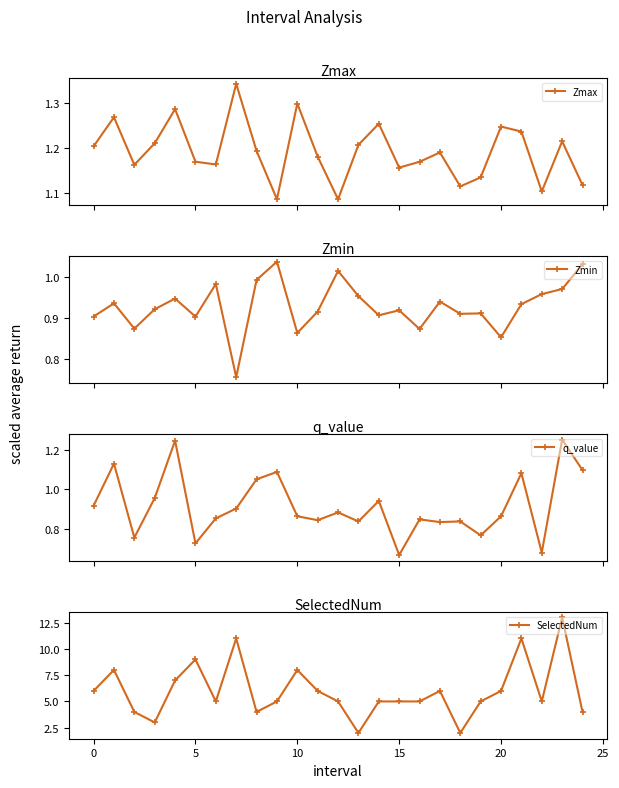

Rank the series by their maximum value, from lowest to highest.

Zmin, q_value, Zmax, SelectedNum